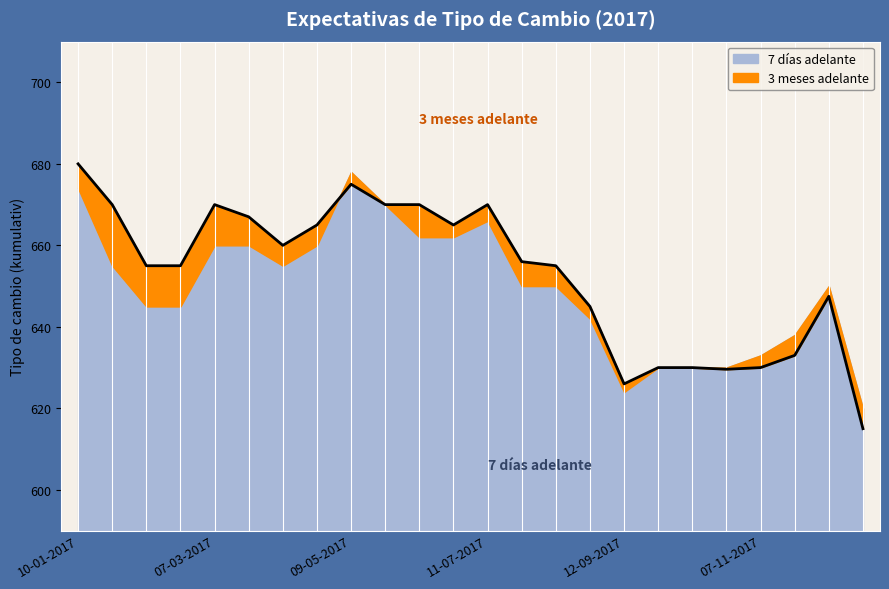

Does the chart have visible grid lines?

No